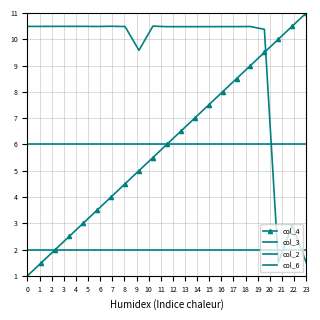

How many data points in col_6 are less than 10?

4